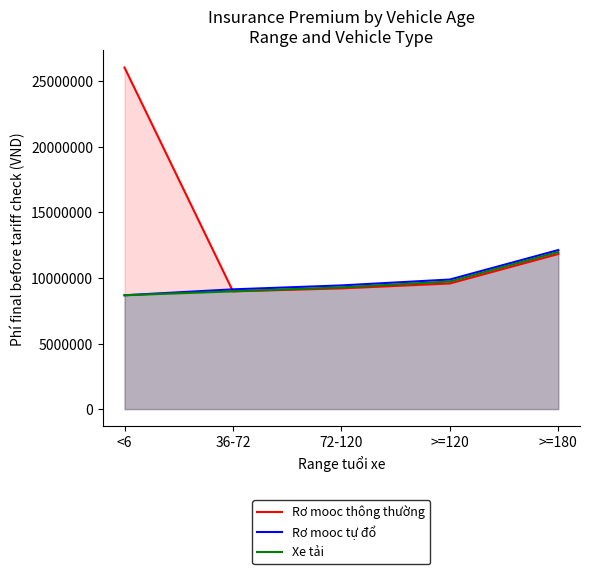

At how many categories does at least one series exceed 23388266?

1